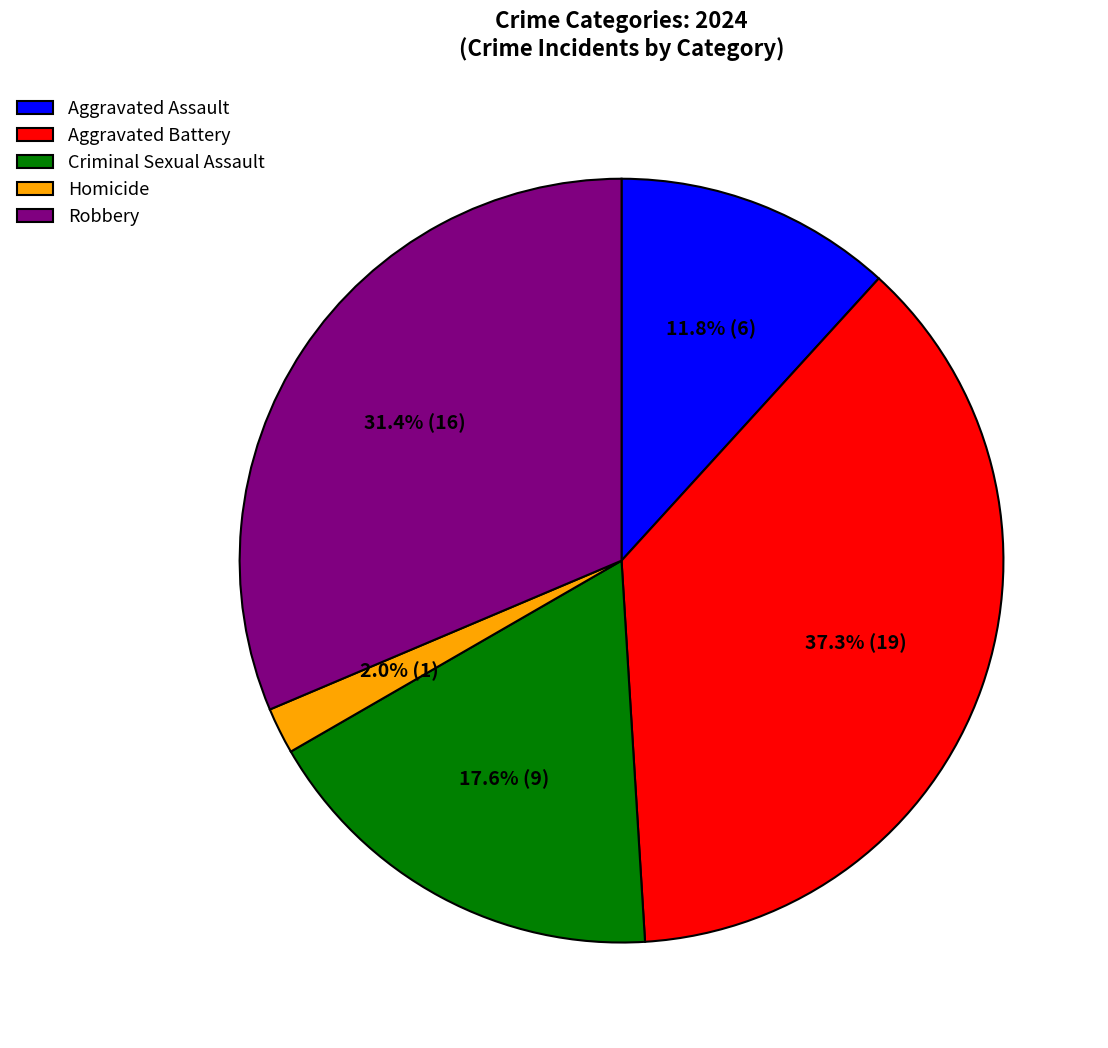

To the nearest percent, what portion does Aggravated Battery represent?

37%